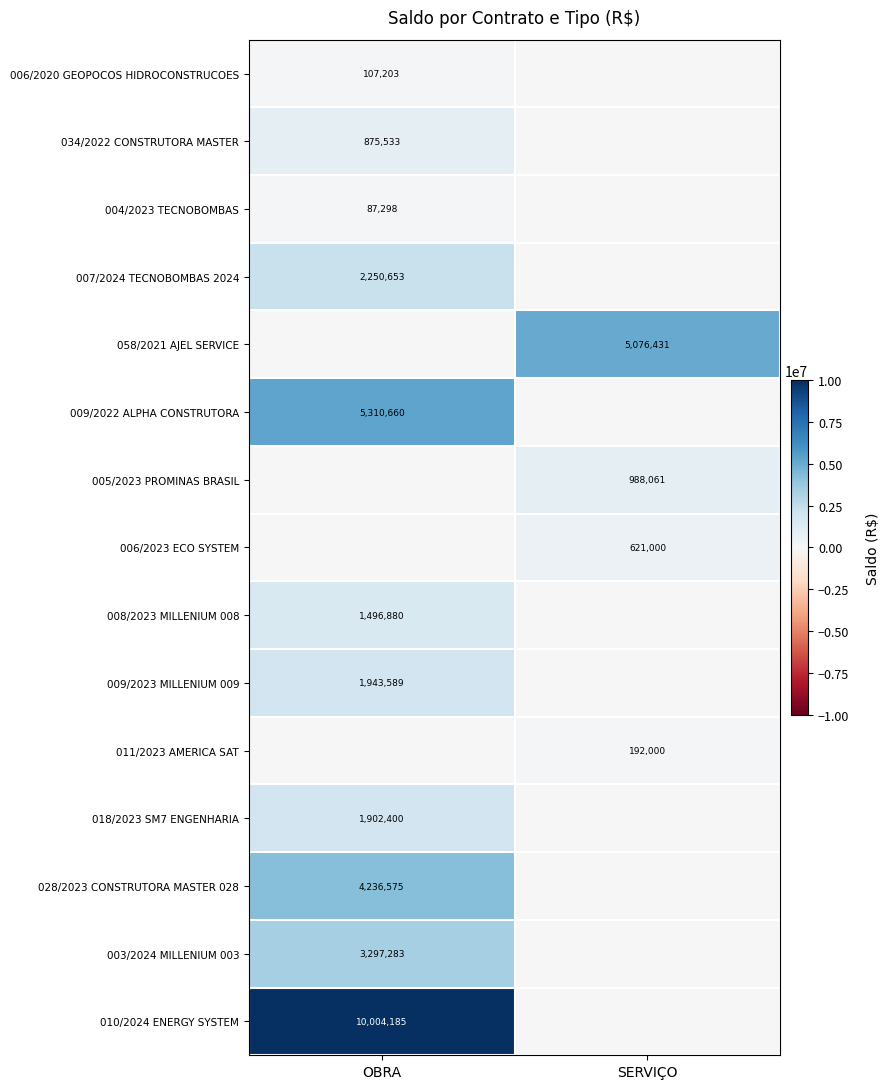

What is the greatest value displayed?

10004185.2